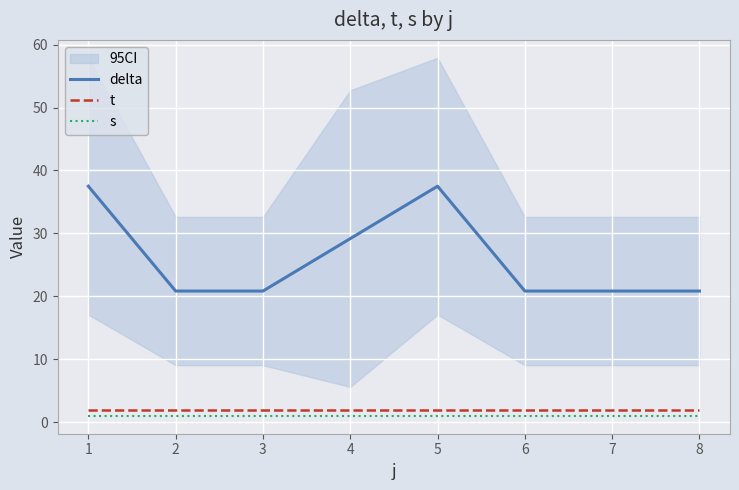

True or false: delta and t intersect in this chart.

False